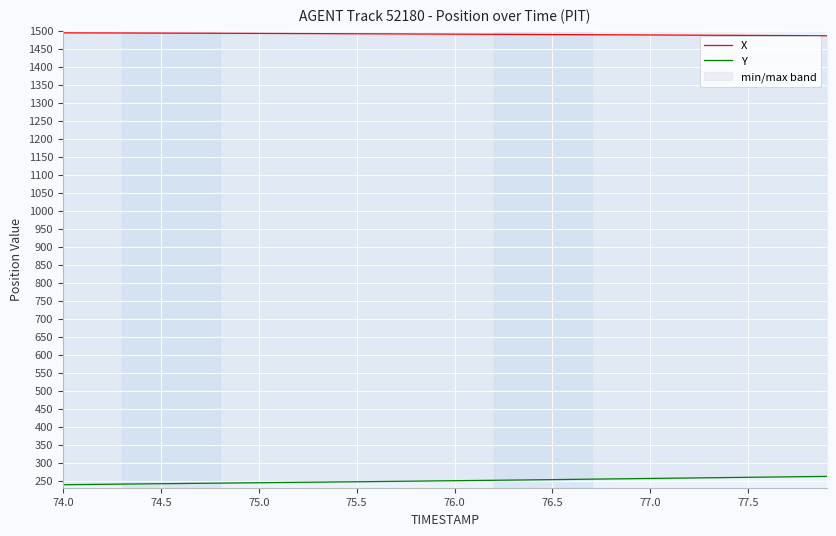

How many values in the X series exceed 1490?

21